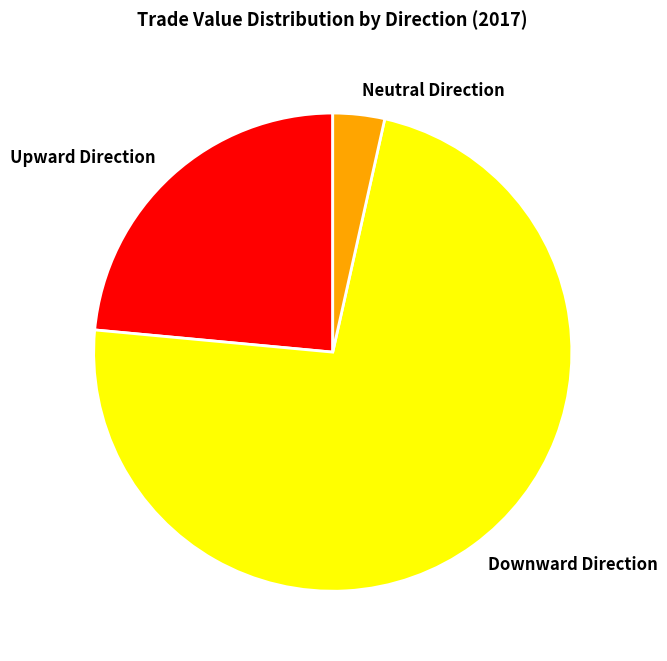

How many slices are in this pie chart?

3